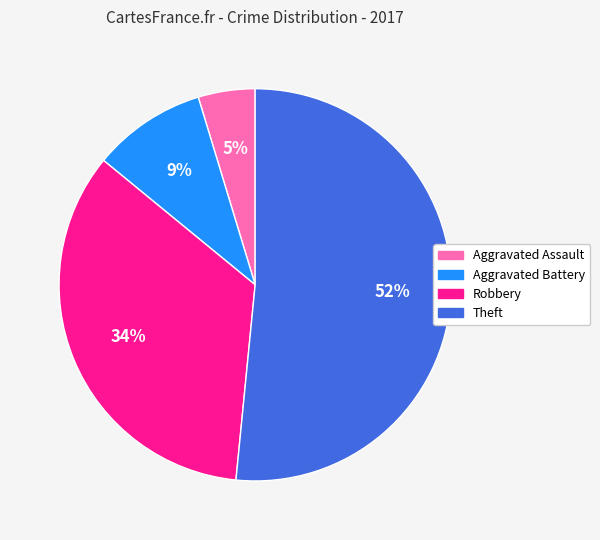

Is the sum of Theft and Aggravated Assault greater than half?

Yes